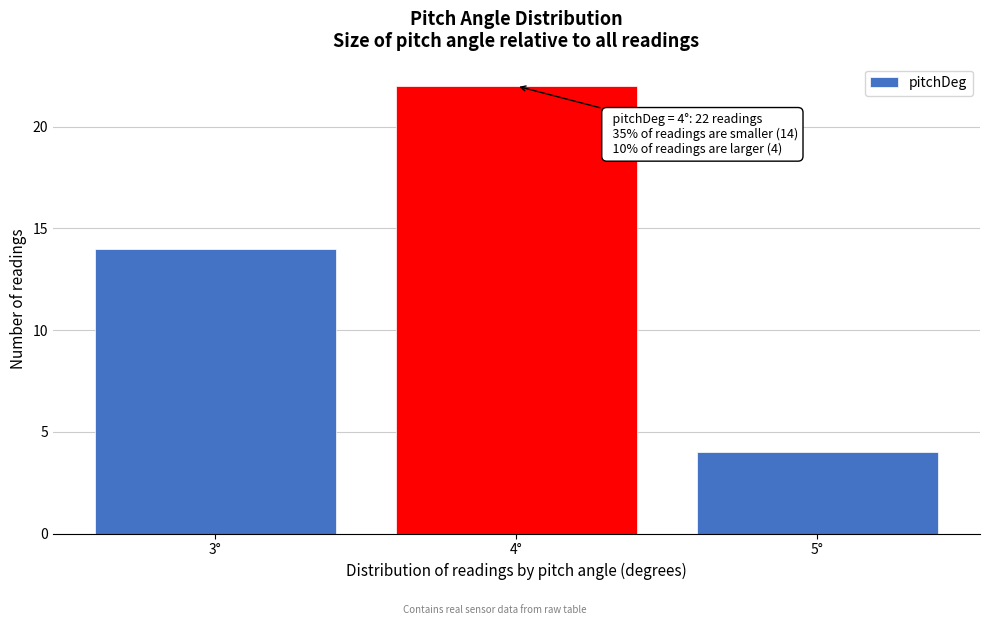

Over which range of the x-axis is the bar tallest?

3.5 to 4.5